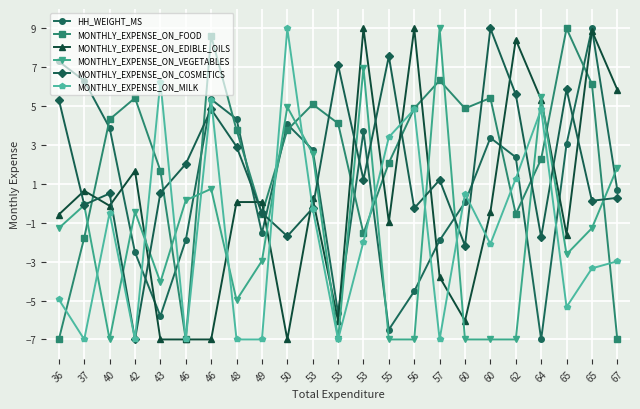

What are all the series names shown in the legend?

HH_WEIGHT_MS, MONTHLY_EXPENSE_ON_FOOD, MONTHLY_EXPENSE_ON_EDIBLE_OILS, MONTHLY_EXPENSE_ON_VEGETABLES, MONTHLY_EXPENSE_ON_COSMETICS, MONTHLY_EXPENSE_ON_MILK